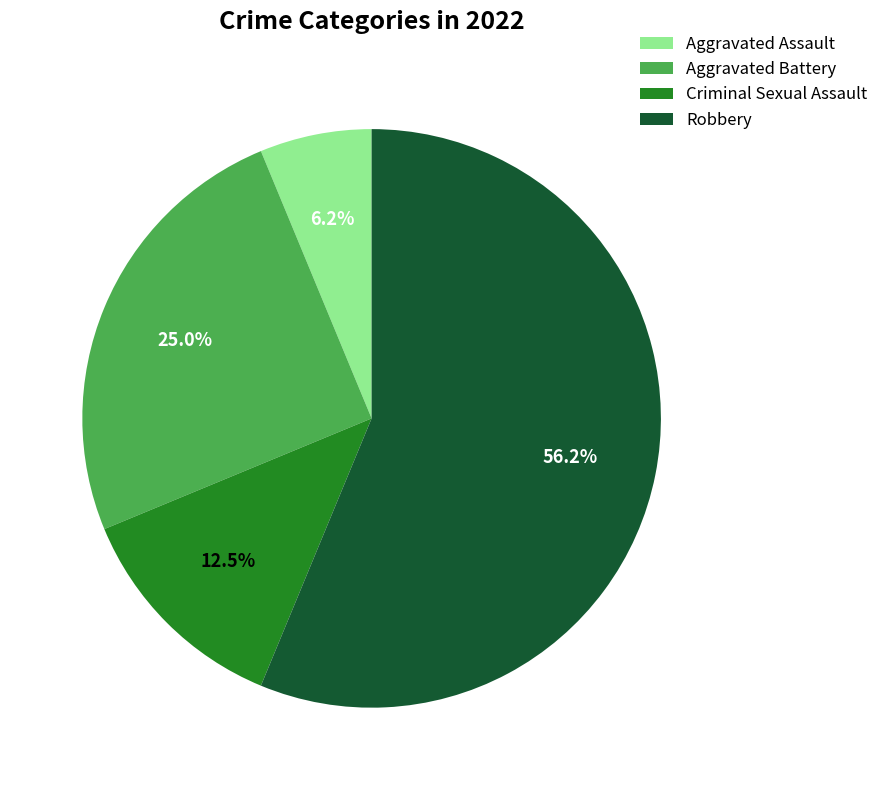

Which has a higher value, Robbery or Aggravated Battery?

Robbery